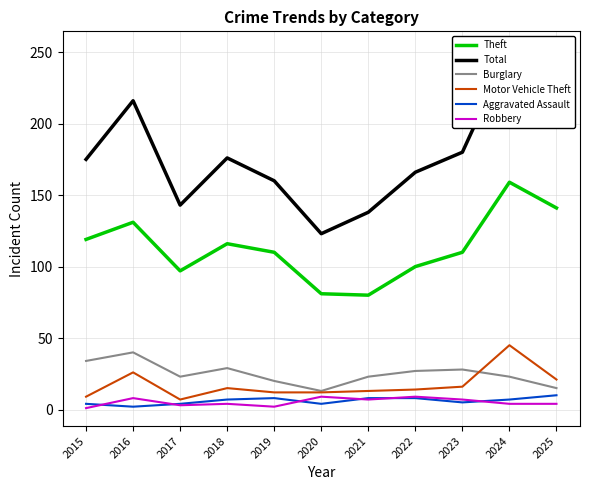

True or false: Total and Motor Vehicle Theft intersect in this chart.

False